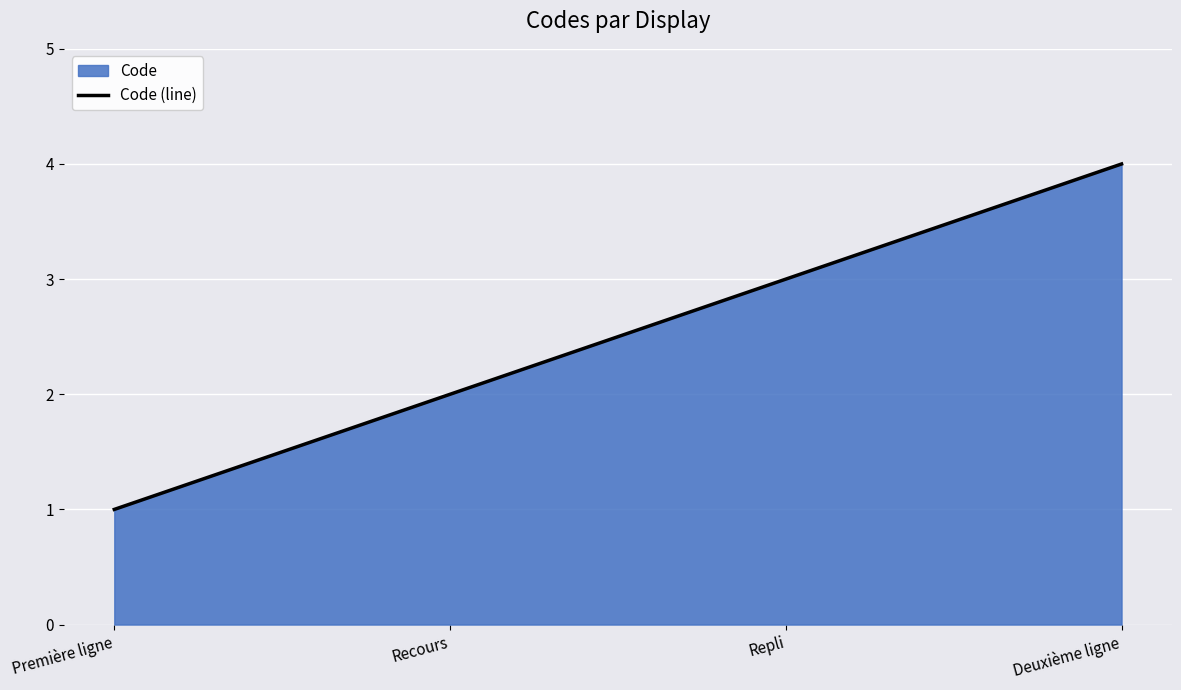

Rank the categories by value from highest to lowest.

Deuxième ligne, Repli, Recours, Première ligne